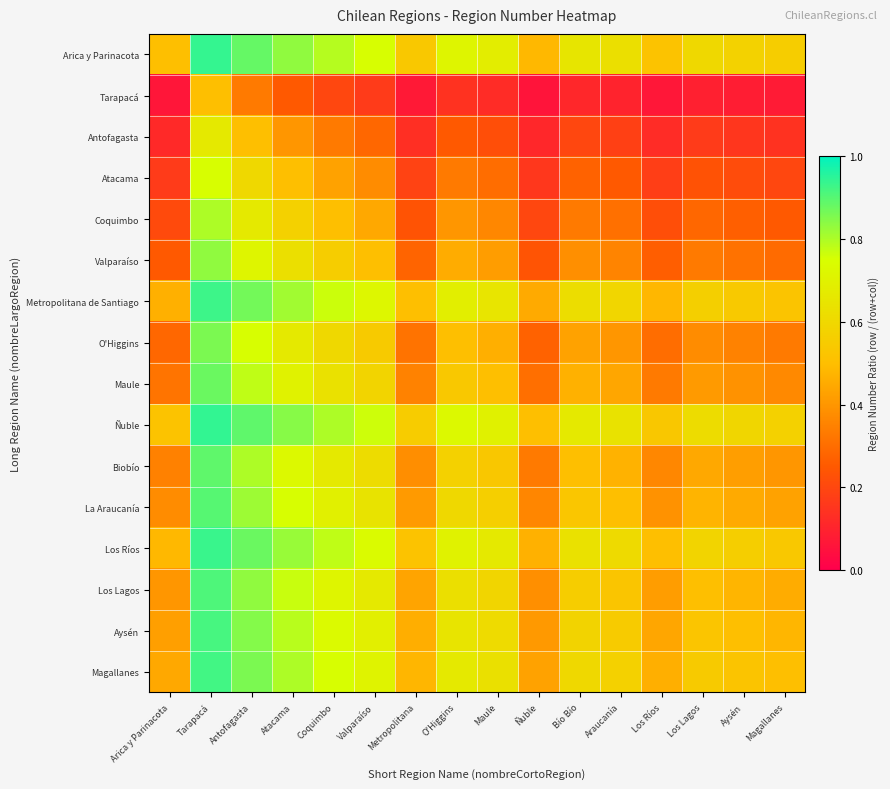

Reading left to right, list all the values displayed in this chart.

Arica y Parinacota: Arica y Parinacota=0.5	Tarapacá=0.9	Antofagasta=0.9	Atacama=0.8	Coquimbo=0.8	Valparaíso=0.8	Metropolitana=0.5	O'Higgins=0.7	Maule=0.7	Ñuble=0.5	Bío Bío=0.7	Araucanía=0.6	Los Ríos=0.5	Los Lagos=0.6	Aysén=0.6	Magallanes=0.6
Tarapacá: Arica y Parinacota=0.1	Tarapacá=0.5	Antofagasta=0.3	Atacama=0.2	Coquimbo=0.2	Valparaíso=0.2	Metropolitana=0.1	O'Higgins=0.1	Maule=0.1	Ñuble=0.1	Bío Bío=0.1	Araucanía=0.1	Los Ríos=0.1	Los Lagos=0.1	Aysén=0.1	Magallanes=0.1
Antofagasta: Arica y Parinacota=0.1	Tarapacá=0.7	Antofagasta=0.5	Atacama=0.4	Coquimbo=0.3	Valparaíso=0.3	Metropolitana=0.1	O'Higgins=0.2	Maule=0.2	Ñuble=0.1	Bío Bío=0.2	Araucanía=0.2	Los Ríos=0.1	Los Lagos=0.2	Aysén=0.2	Magallanes=0.1
Atacama: Arica y Parinacota=0.2	Tarapacá=0.8	Antofagasta=0.6	Atacama=0.5	Coquimbo=0.4	Valparaíso=0.4	Metropolitana=0.2	O'Higgins=0.3	Maule=0.3	Ñuble=0.2	Bío Bío=0.3	Araucanía=0.2	Los Ríos=0.2	Los Lagos=0.2	Aysén=0.2	Magallanes=0.2
Coquimbo: Arica y Parinacota=0.2	Tarapacá=0.8	Antofagasta=0.7	Atacama=0.6	Coquimbo=0.5	Valparaíso=0.4	Metropolitana=0.2	O'Higgins=0.4	Maule=0.4	Ñuble=0.2	Bío Bío=0.3	Araucanía=0.3	Los Ríos=0.2	Los Lagos=0.3	Aysén=0.3	Magallanes=0.2
Valparaíso: Arica y Parinacota=0.2	Tarapacá=0.8	Antofagasta=0.7	Atacama=0.6	Coquimbo=0.6	Valparaíso=0.5	Metropolitana=0.3	O'Higgins=0.5	Maule=0.4	Ñuble=0.2	Bío Bío=0.4	Araucanía=0.4	Los Ríos=0.3	Los Lagos=0.3	Aysén=0.3	Magallanes=0.3
Metropolitana de Santiago: Arica y Parinacota=0.5	Tarapacá=0.9	Antofagasta=0.9	Atacama=0.8	Coquimbo=0.8	Valparaíso=0.7	Metropolitana=0.5	O'Higgins=0.7	Maule=0.7	Ñuble=0.4	Bío Bío=0.6	Araucanía=0.6	Los Ríos=0.5	Los Lagos=0.6	Aysén=0.5	Magallanes=0.5
O'Higgins: Arica y Parinacota=0.3	Tarapacá=0.9	Antofagasta=0.8	Atacama=0.7	Coquimbo=0.6	Valparaíso=0.5	Metropolitana=0.3	O'Higgins=0.5	Maule=0.5	Ñuble=0.3	Bío Bío=0.4	Araucanía=0.4	Los Ríos=0.3	Los Lagos=0.4	Aysén=0.4	Magallanes=0.3
Maule: Arica y Parinacota=0.3	Tarapacá=0.9	Antofagasta=0.8	Atacama=0.7	Coquimbo=0.6	Valparaíso=0.6	Metropolitana=0.3	O'Higgins=0.5	Maule=0.5	Ñuble=0.3	Bío Bío=0.5	Araucanía=0.4	Los Ríos=0.3	Los Lagos=0.4	Aysén=0.4	Magallanes=0.4
Ñuble: Arica y Parinacota=0.5	Tarapacá=0.9	Antofagasta=0.9	Atacama=0.8	Coquimbo=0.8	Valparaíso=0.8	Metropolitana=0.6	O'Higgins=0.7	Maule=0.7	Ñuble=0.5	Bío Bío=0.7	Araucanía=0.6	Los Ríos=0.5	Los Lagos=0.6	Aysén=0.6	Magallanes=0.6
Biobío: Arica y Parinacota=0.3	Tarapacá=0.9	Antofagasta=0.8	Atacama=0.7	Coquimbo=0.7	Valparaíso=0.6	Metropolitana=0.4	O'Higgins=0.6	Maule=0.5	Ñuble=0.3	Bío Bío=0.5	Araucanía=0.5	Los Ríos=0.4	Los Lagos=0.4	Aysén=0.4	Magallanes=0.4
La Araucanía: Arica y Parinacota=0.4	Tarapacá=0.9	Antofagasta=0.8	Atacama=0.8	Coquimbo=0.7	Valparaíso=0.6	Metropolitana=0.4	O'Higgins=0.6	Maule=0.6	Ñuble=0.4	Bío Bío=0.5	Araucanía=0.5	Los Ríos=0.4	Los Lagos=0.5	Aysén=0.5	Magallanes=0.4
Los Ríos: Arica y Parinacota=0.5	Tarapacá=0.9	Antofagasta=0.9	Atacama=0.8	Coquimbo=0.8	Valparaíso=0.7	Metropolitana=0.5	O'Higgins=0.7	Maule=0.7	Ñuble=0.5	Bío Bío=0.6	Araucanía=0.6	Los Ríos=0.5	Los Lagos=0.6	Aysén=0.6	Magallanes=0.5
Los Lagos: Arica y Parinacota=0.4	Tarapacá=0.9	Antofagasta=0.8	Atacama=0.8	Coquimbo=0.7	Valparaíso=0.7	Metropolitana=0.4	O'Higgins=0.6	Maule=0.6	Ñuble=0.4	Bío Bío=0.6	Araucanía=0.5	Los Ríos=0.4	Los Lagos=0.5	Aysén=0.5	Magallanes=0.5
Aysén: Arica y Parinacota=0.4	Tarapacá=0.9	Antofagasta=0.8	Atacama=0.8	Coquimbo=0.7	Valparaíso=0.7	Metropolitana=0.5	O'Higgins=0.6	Maule=0.6	Ñuble=0.4	Bío Bío=0.6	Araucanía=0.6	Los Ríos=0.4	Los Lagos=0.5	Aysén=0.5	Magallanes=0.5
Magallanes: Arica y Parinacota=0.4	Tarapacá=0.9	Antofagasta=0.9	Atacama=0.8	Coquimbo=0.8	Valparaíso=0.7	Metropolitana=0.5	O'Higgins=0.7	Maule=0.6	Ñuble=0.4	Bío Bío=0.6	Araucanía=0.6	Los Ríos=0.5	Los Lagos=0.5	Aysén=0.5	Magallanes=0.5